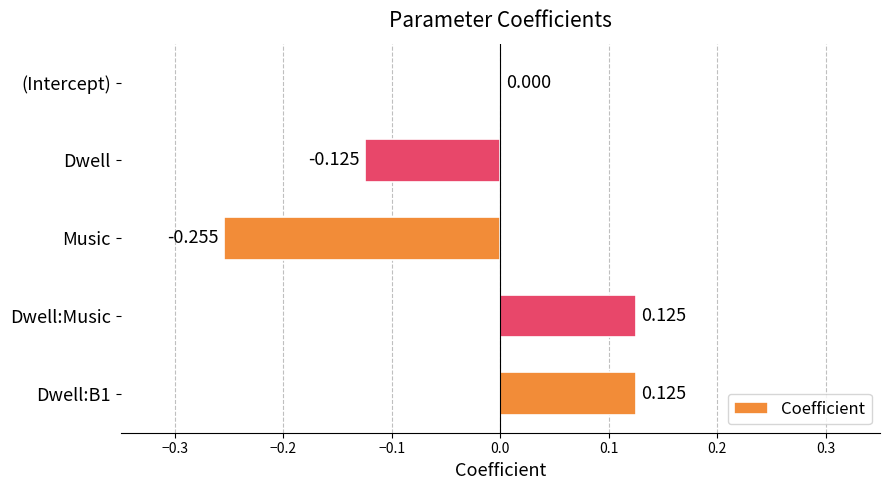

Where is the data nearest to the value 0?

(Intercept)